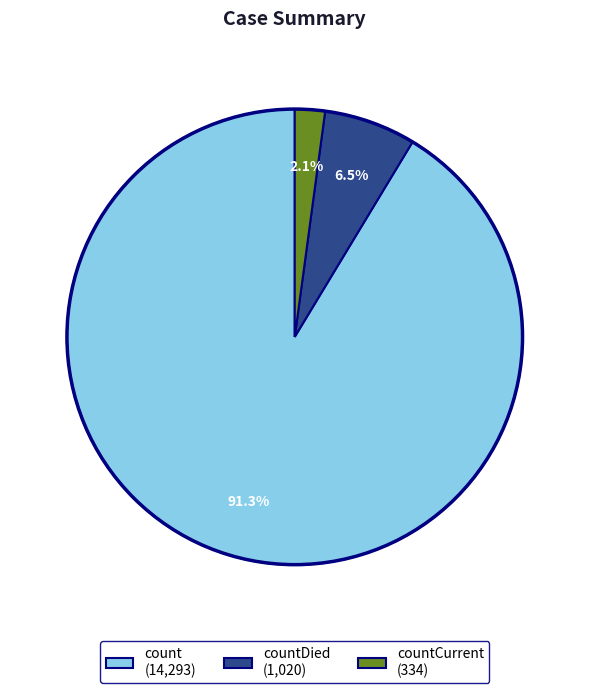

Which slice is the largest?

count (14,293)